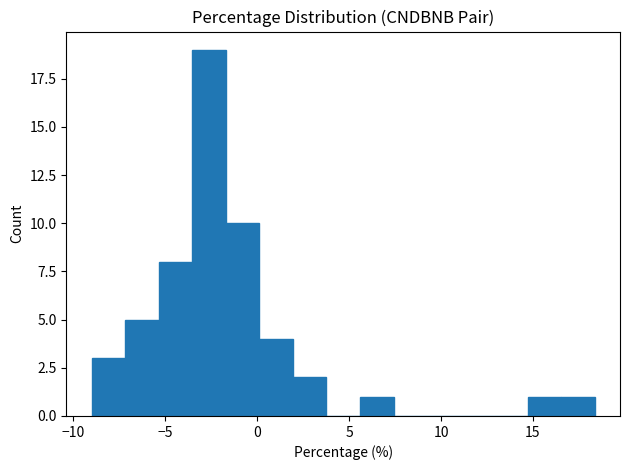

Around what value on the x-axis is the tallest bar? Give the approximate position of its centre, as read against the axis.

-2.5